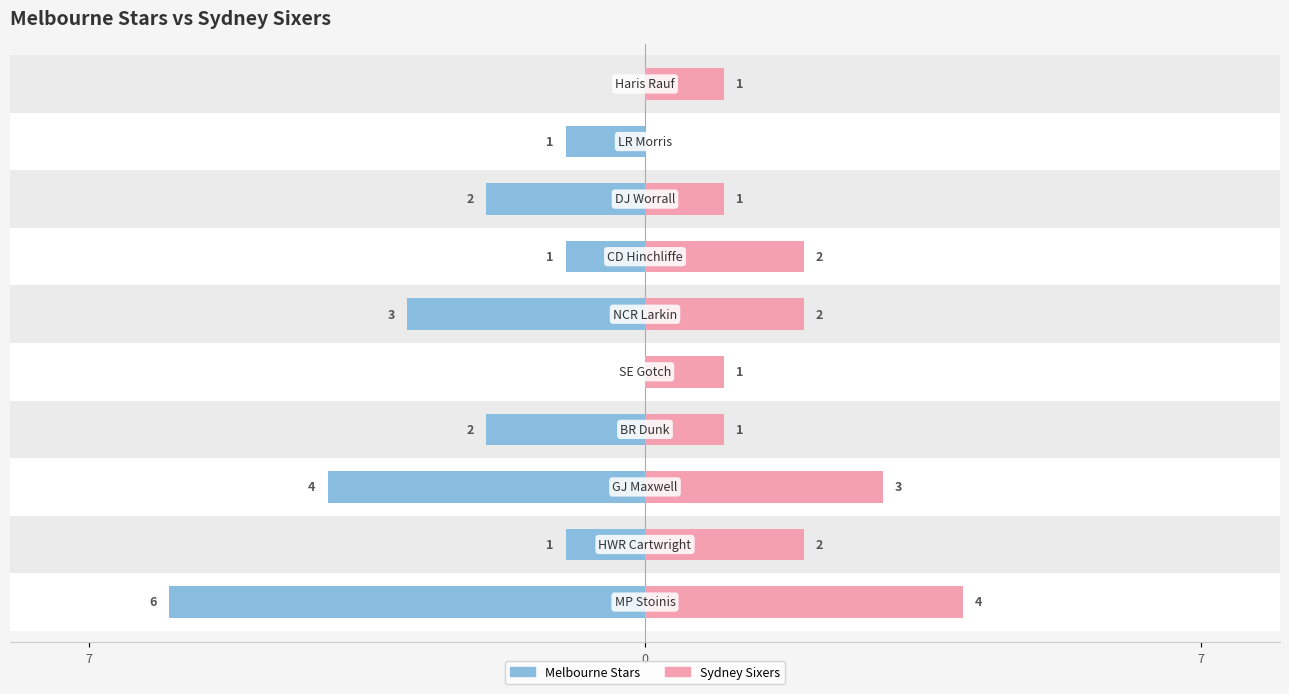

Is it true that Melbourne Stars equals 1 at 0?

True